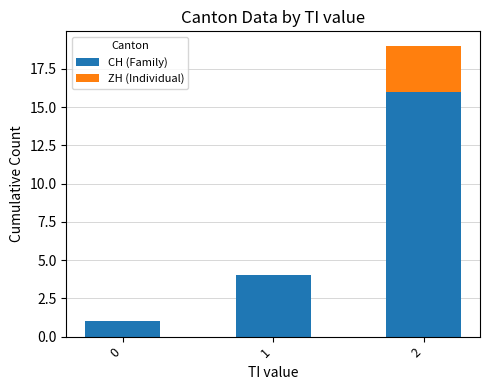

Reading left to right, what are the values for CH (Family)?

0=1	1=4	2=16